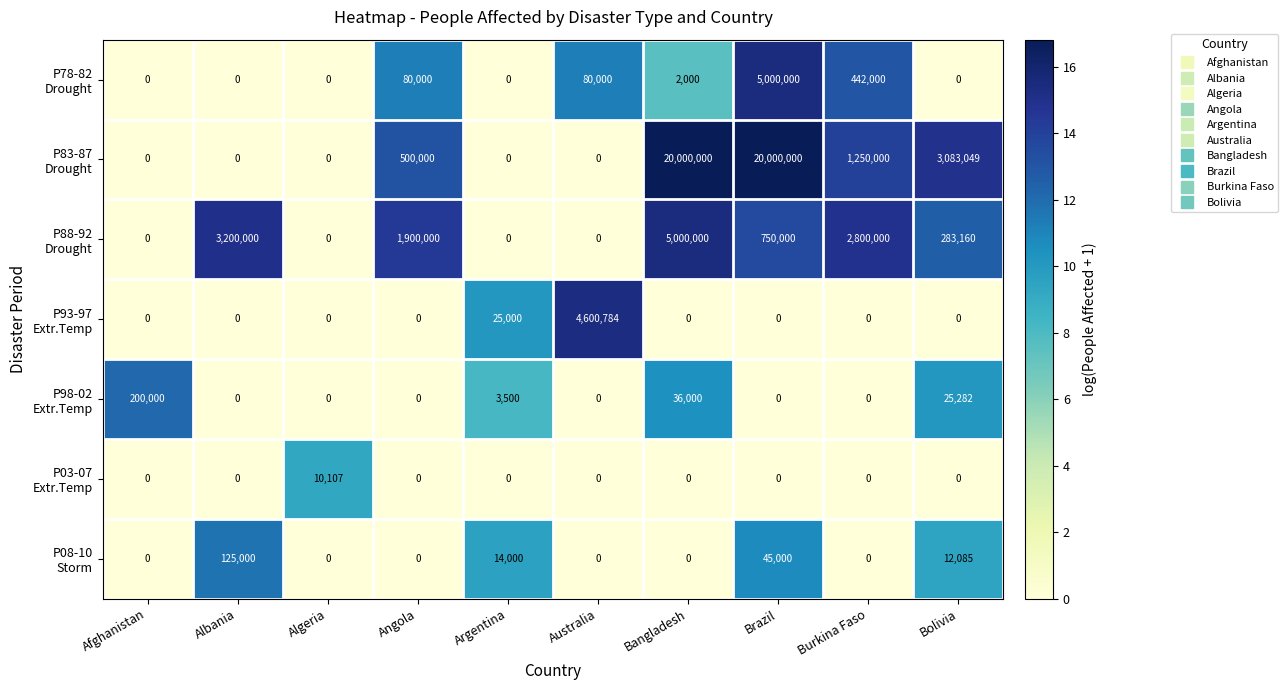

At which category is the sum across all series the highest?

Brazil